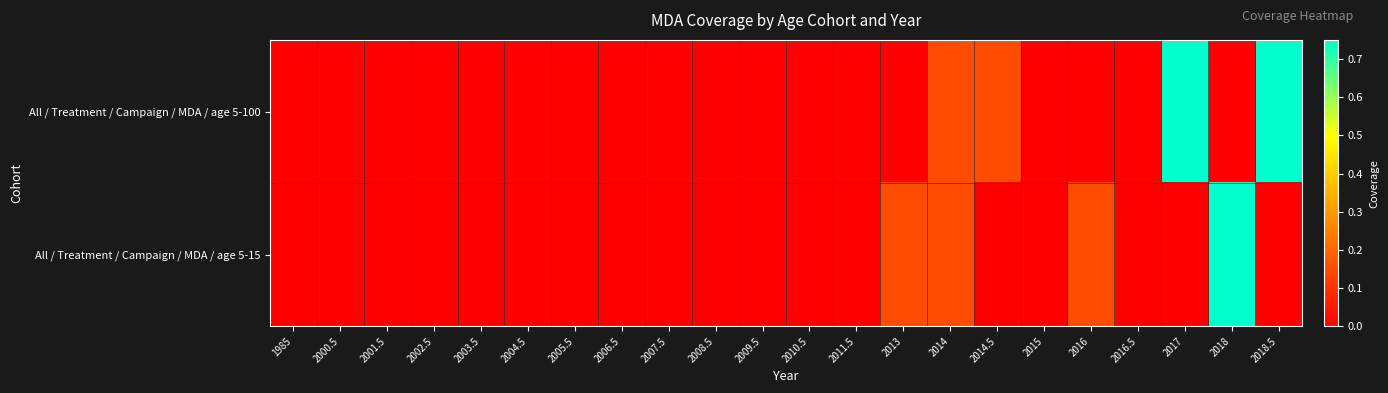

What is the spread (max minus min) of values at 2018.5?

0.8